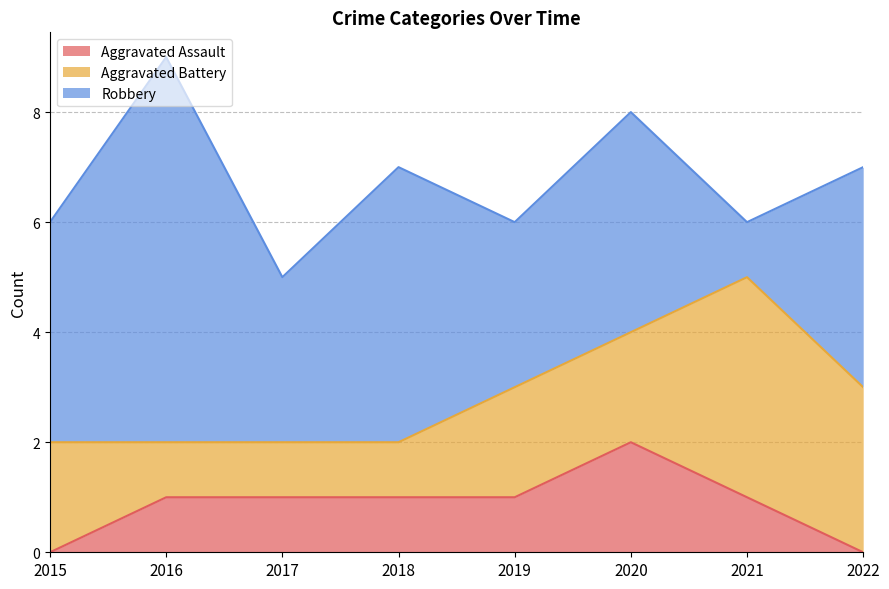

At which category is the sum across all series the highest?

2016